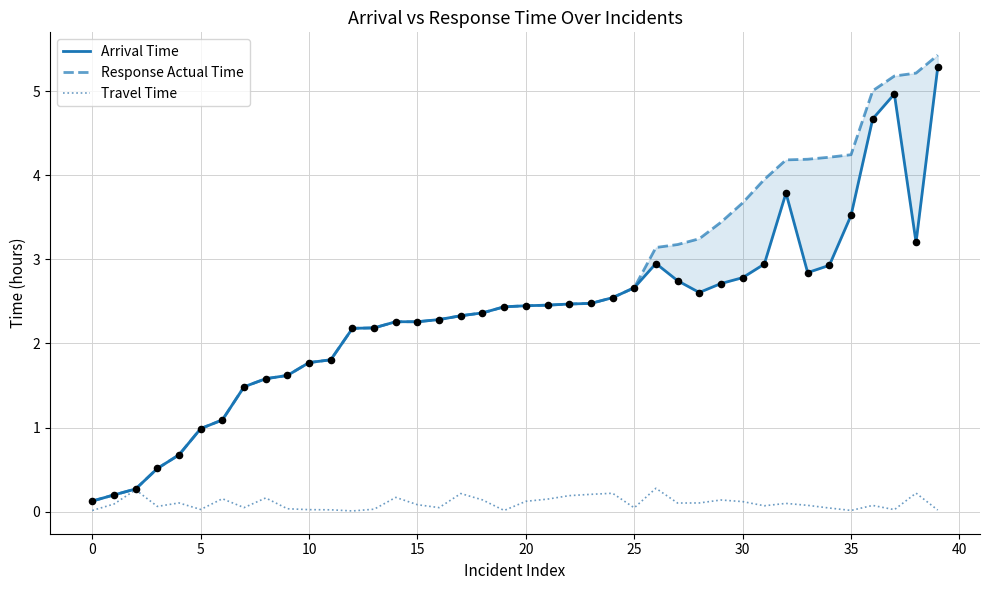

Which series has the largest total across all categories?

Response Actual Time